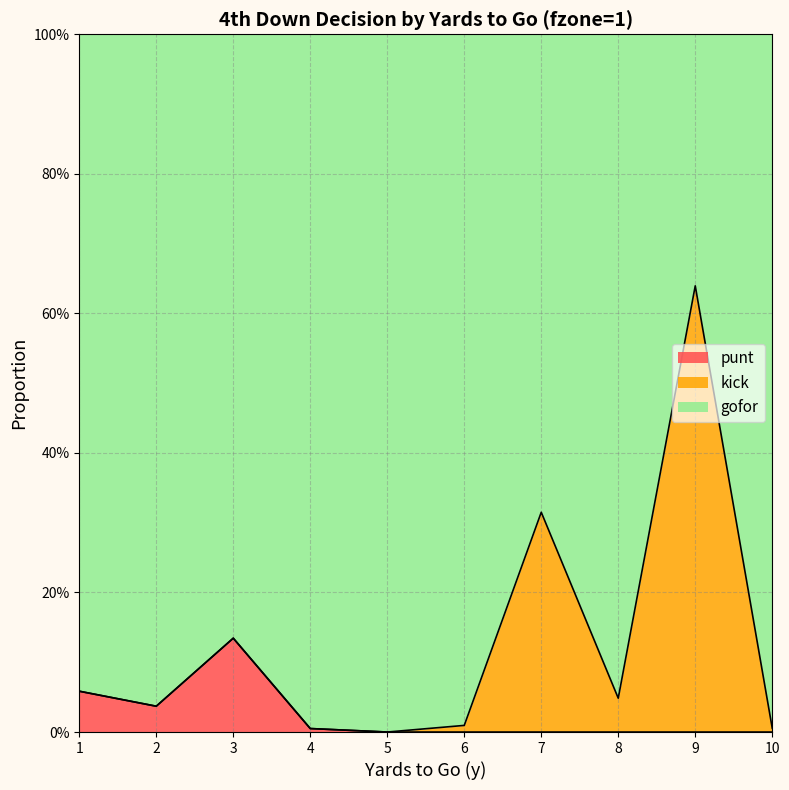

True or false: punt and gofor intersect in this chart.

False